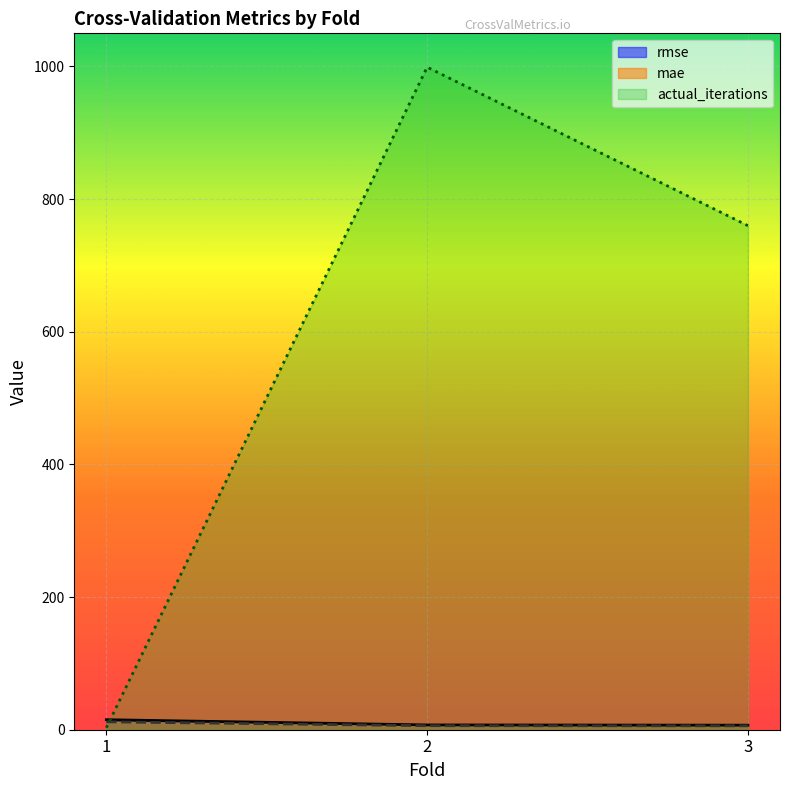

Does the chart display data point markers on the line(s)?

No